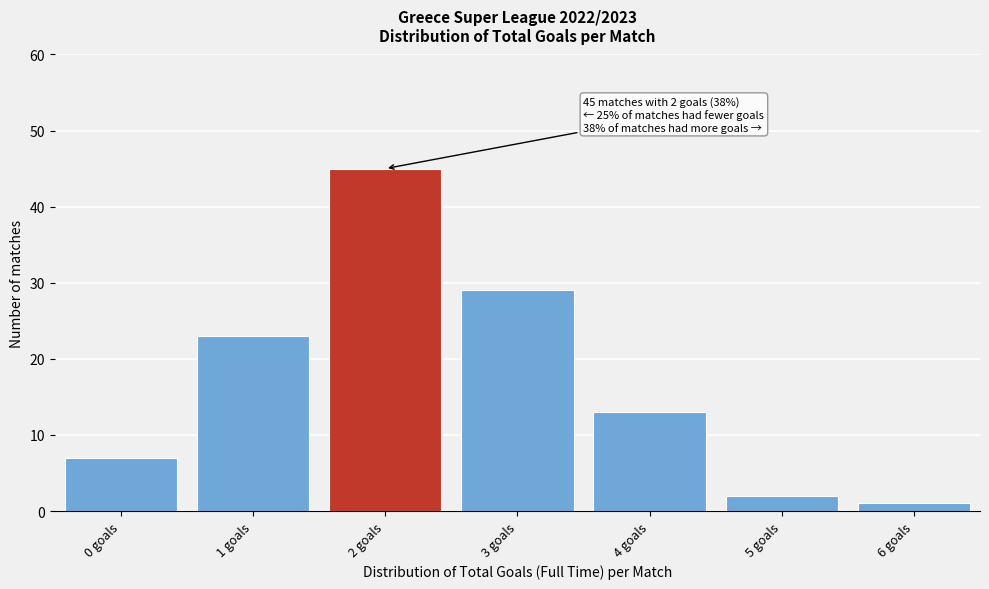

Reading right to left, what are all the values shown in this chart?

6 goals=1	5 goals=2	4 goals=13	3 goals=29	2 goals=45	1 goals=23	0 goals=7